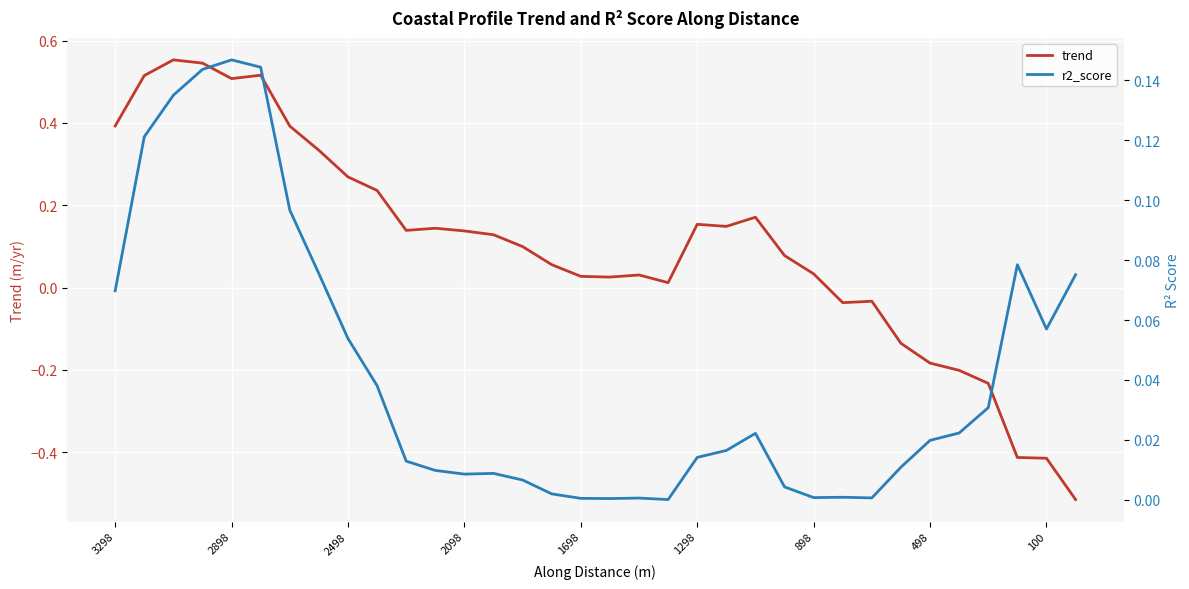

The value of trend at 498 is -0.3. True or false?

False